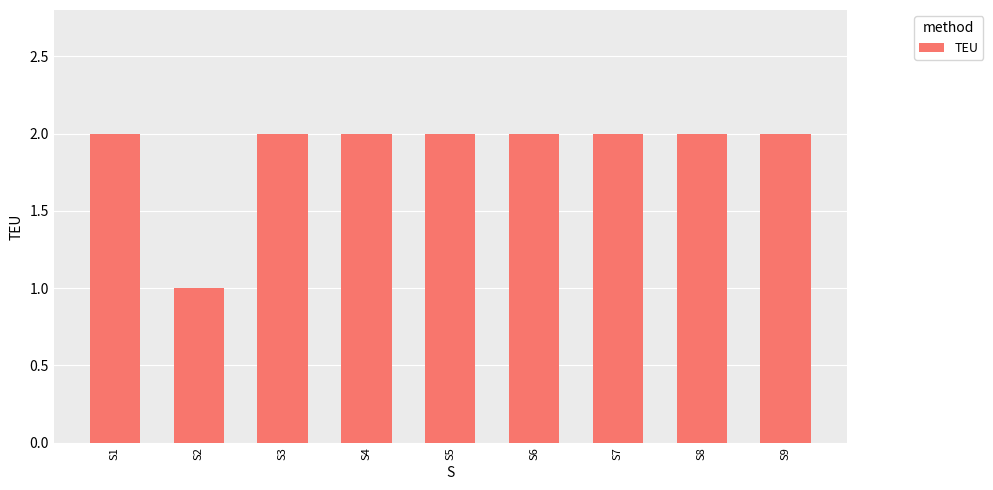

What is the value of the 2nd bar from the left?

1